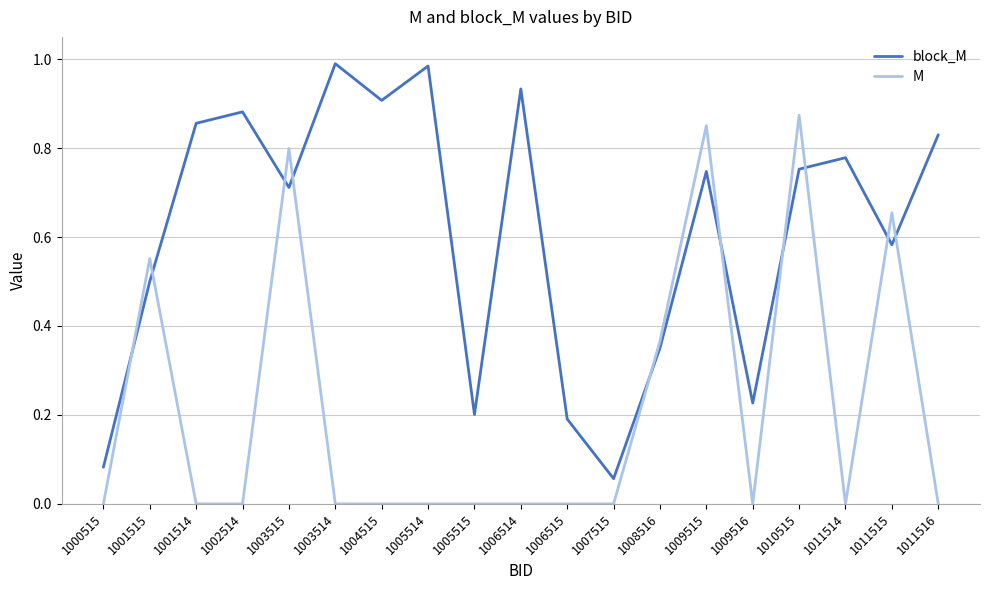

Does the chart have visible grid lines?

Yes